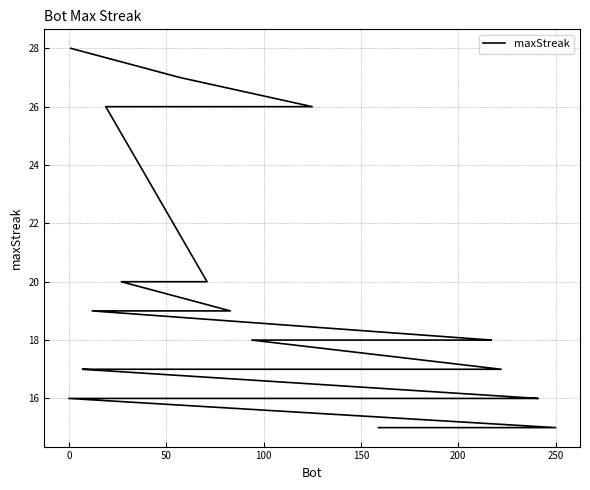

How many lines are shown in the chart?

1